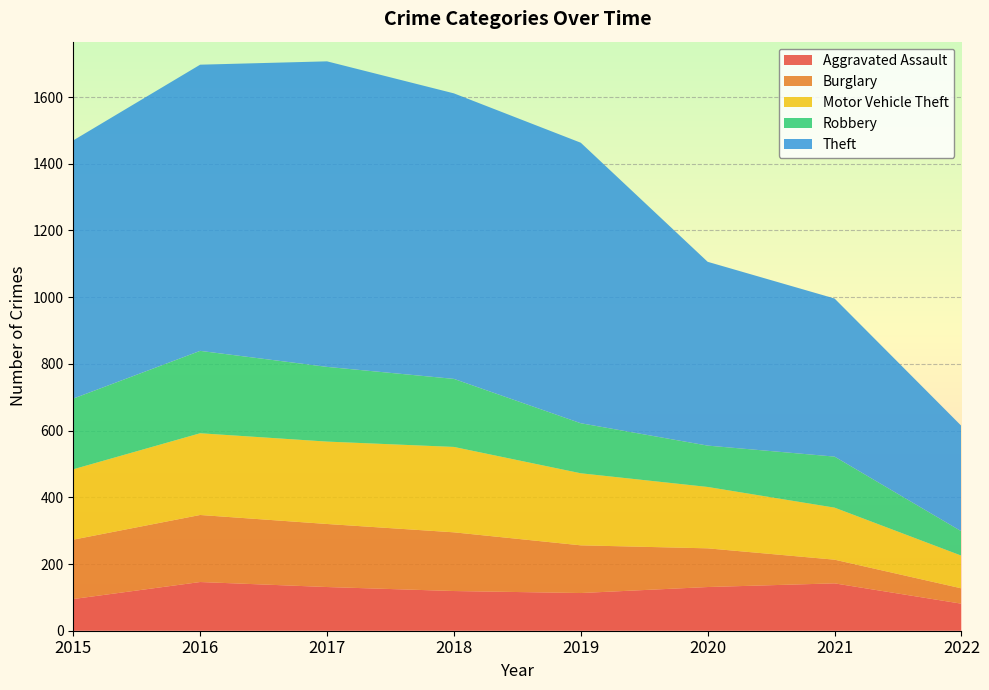

Reading left to right, transcribe all the data shown in this chart.

Aggravated Assault: 95	146	131	119	113	131	142	81
Burglary: 178	201	189	176	143	116	71	46
Motor Vehicle Theft: 211	245	247	256	216	184	156	98
Robbery: 212	247	224	204	150	124	153	73
Theft: 774	858	916	856	841	551	474	316